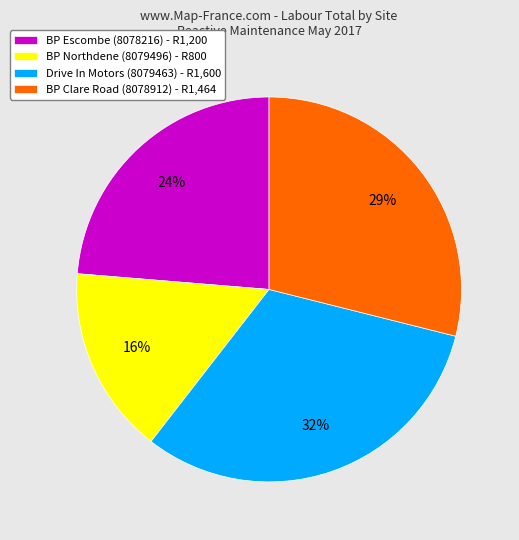

To the nearest percent, what portion does Drive In Motors (8079463) represent?

32%